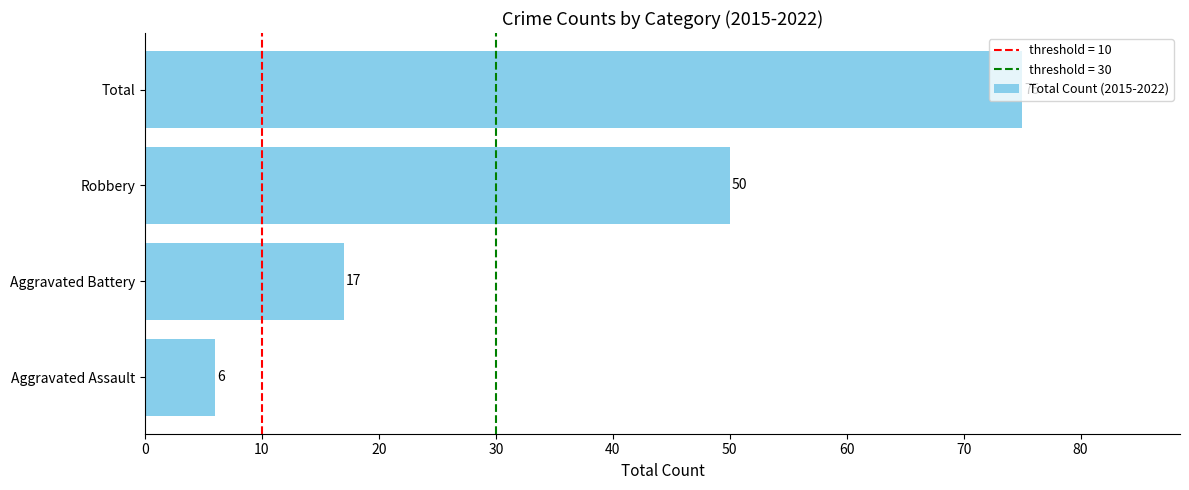

The value at Total is 75. True or false?

True